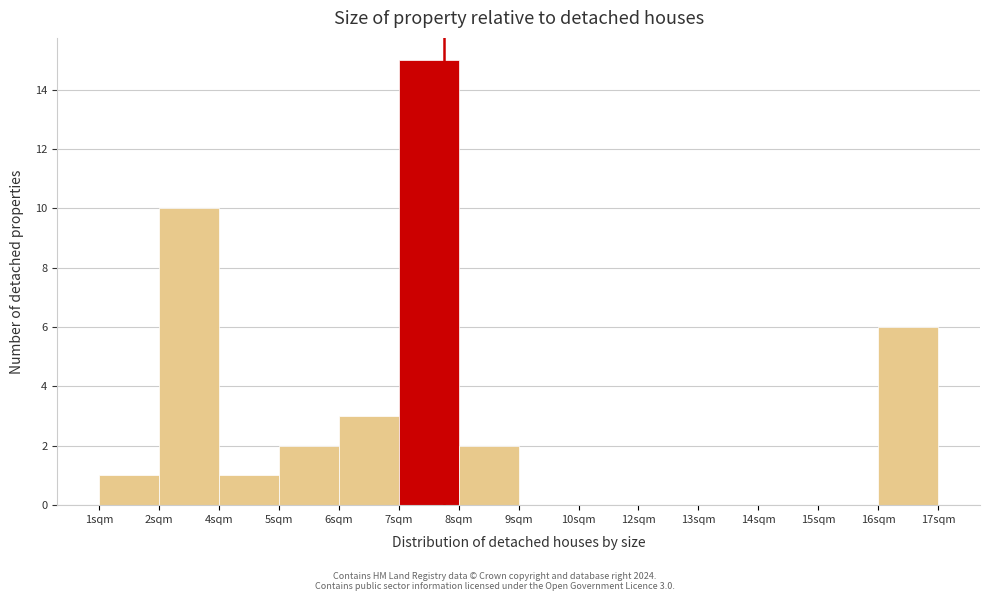

Reading left to right, transcribe all the data shown in this chart.

1sqm=1	2sqm=10	4sqm=1	5sqm=2	6sqm=3	7sqm=15	8sqm=2	9sqm=0	10sqm=0	12sqm=0	13sqm=0	14sqm=0	15sqm=0	16sqm=6